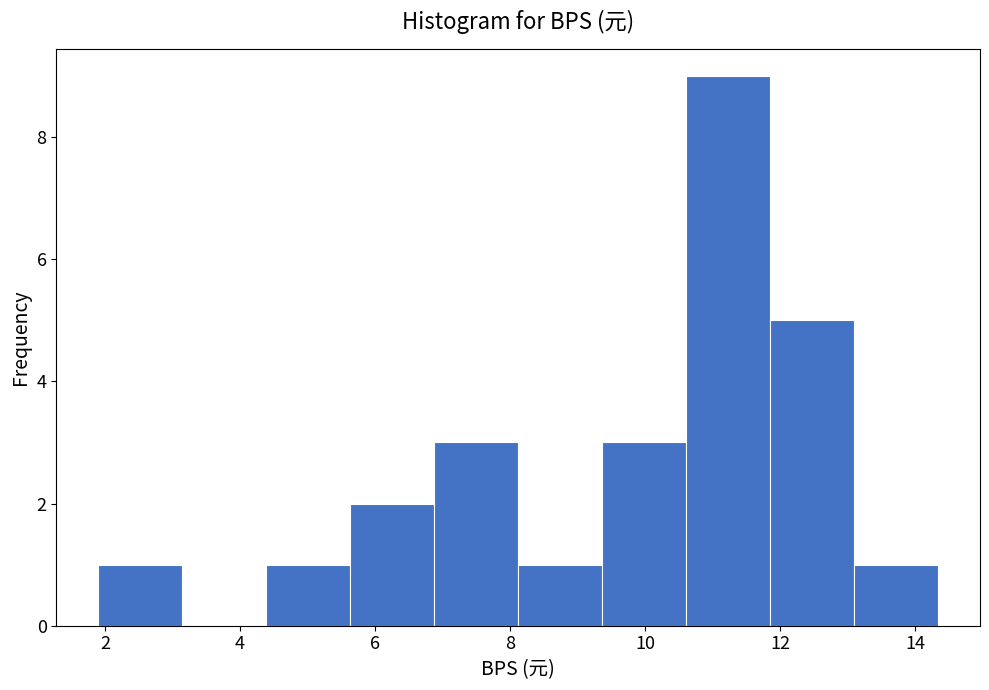

Which range on the x-axis has the tallest bar?

10.6 to 11.8